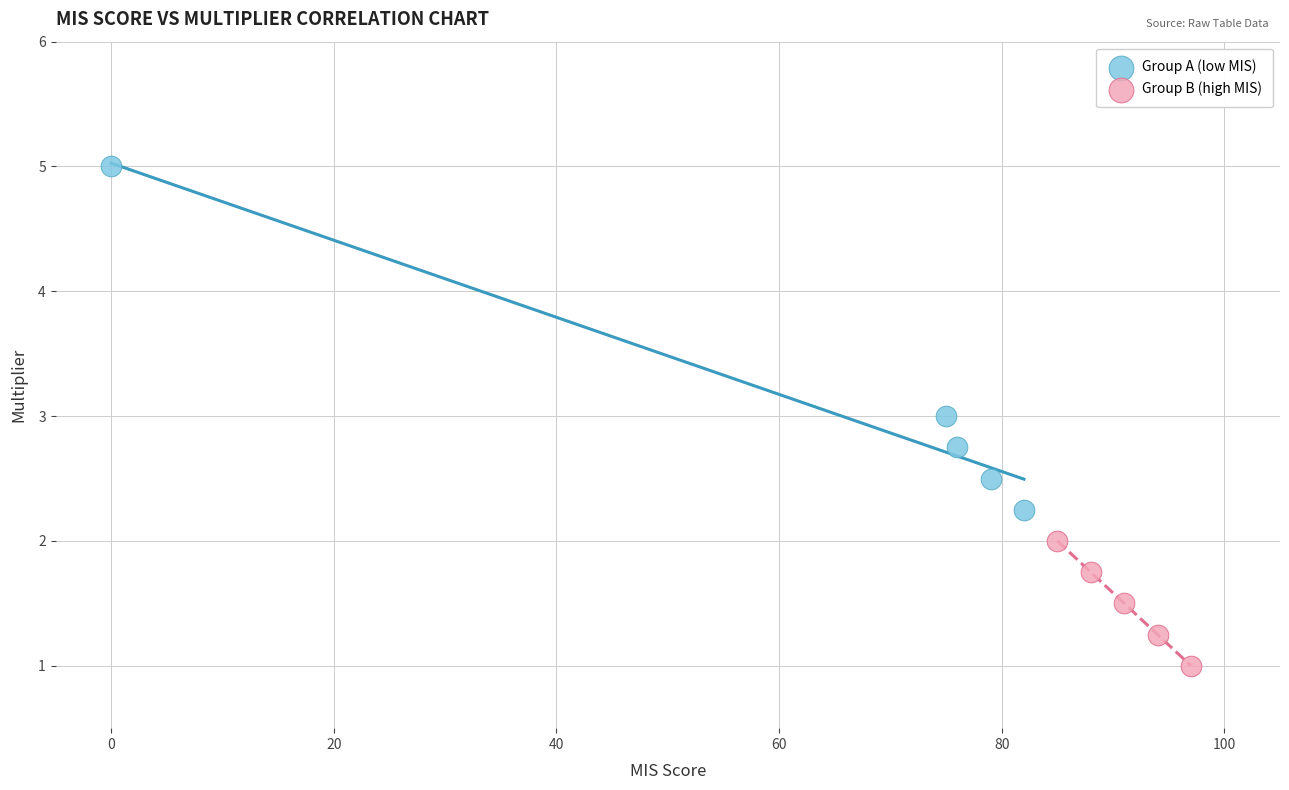

Which series has the widest spread of Y values?

Group A (low MIS)